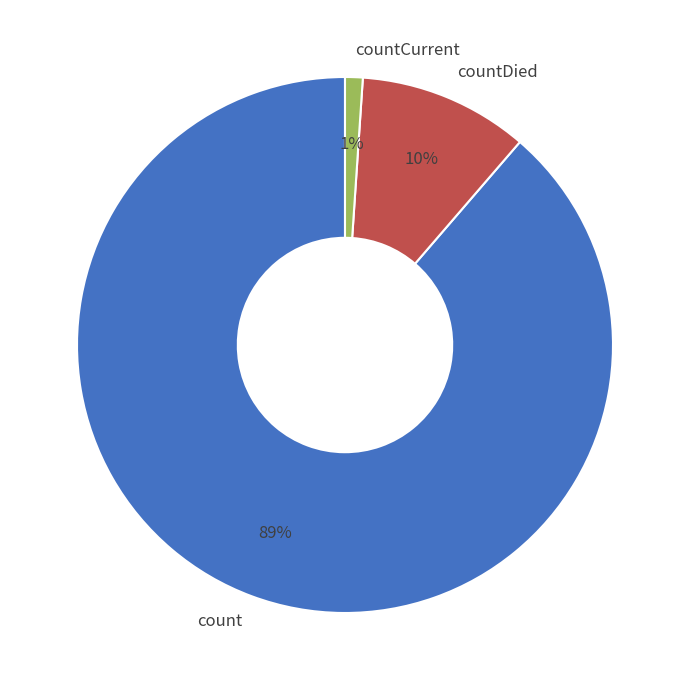

The count slice represents 99% of the pie. True or false?

False